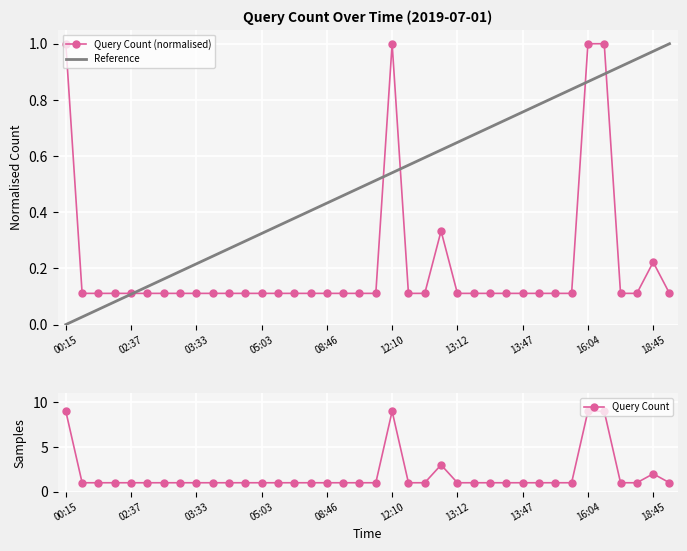

What is the label of the 26th point from the right?

05:03